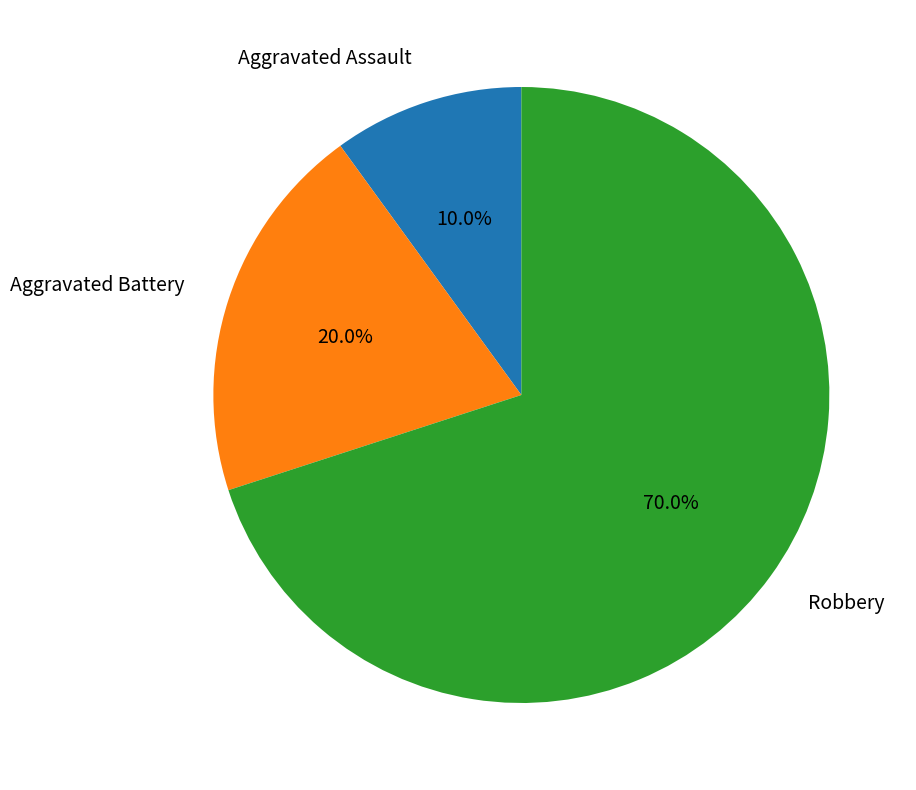

What portion of the pie excludes Aggravated Assault?

90.0%